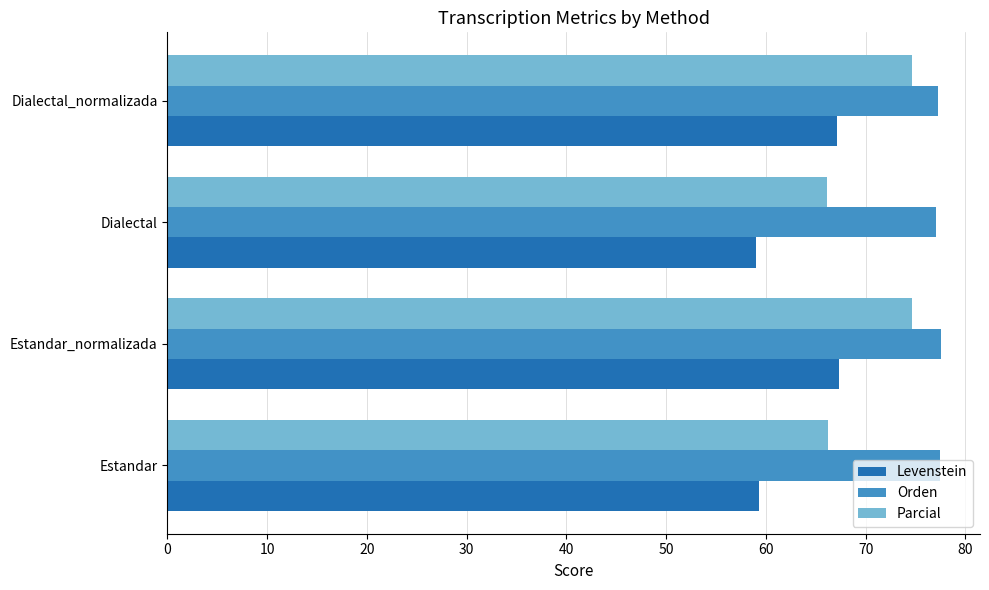

What is the approximate value of Parcial at Dialectal_normalizada?

74.6